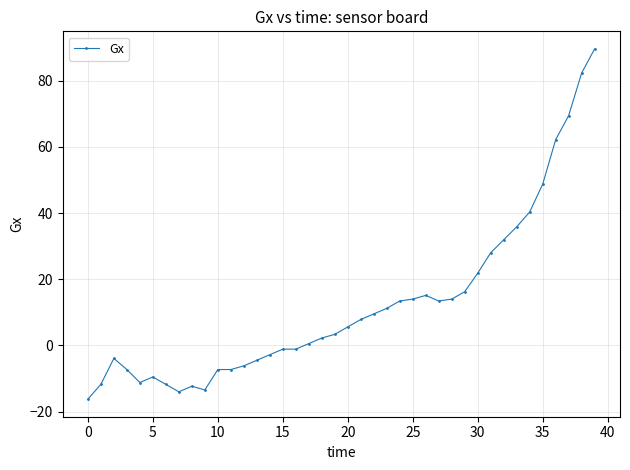

Reading left to right, what are all the values shown in this chart?

-16.2	-11.8	-3.9	-7.3	-11.2	-9.5	-11.8	-14.0	-12.3	-13.4	-7.3	-7.3	-6.2	-4.5	-2.8	-1.1	-1.1	0.6	2.2	3.4	5.6	7.8	9.5	11.2	13.4	14.0	15.1	13.4	14.0	16.2	21.8	28.0	31.9	35.8	40.3	48.7	62.2	69.4	82.3	89.6